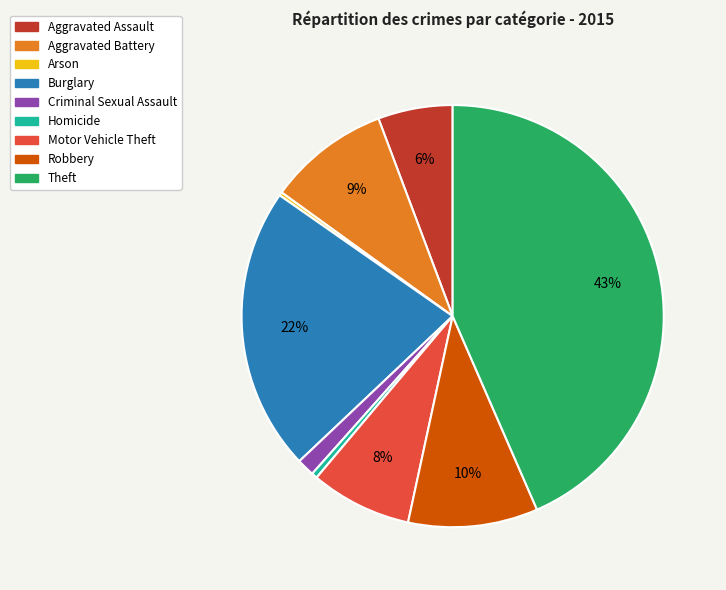

To the nearest percent, what is the average slice percentage?

11%